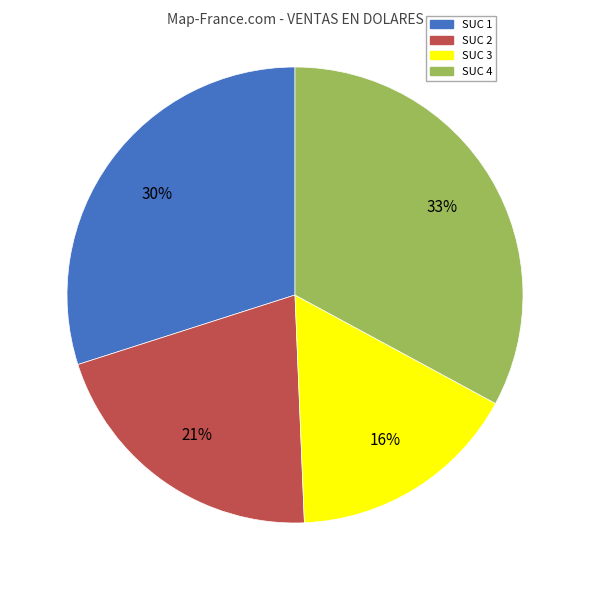

To the nearest percent, what portion does SUC 2 represent?

21%